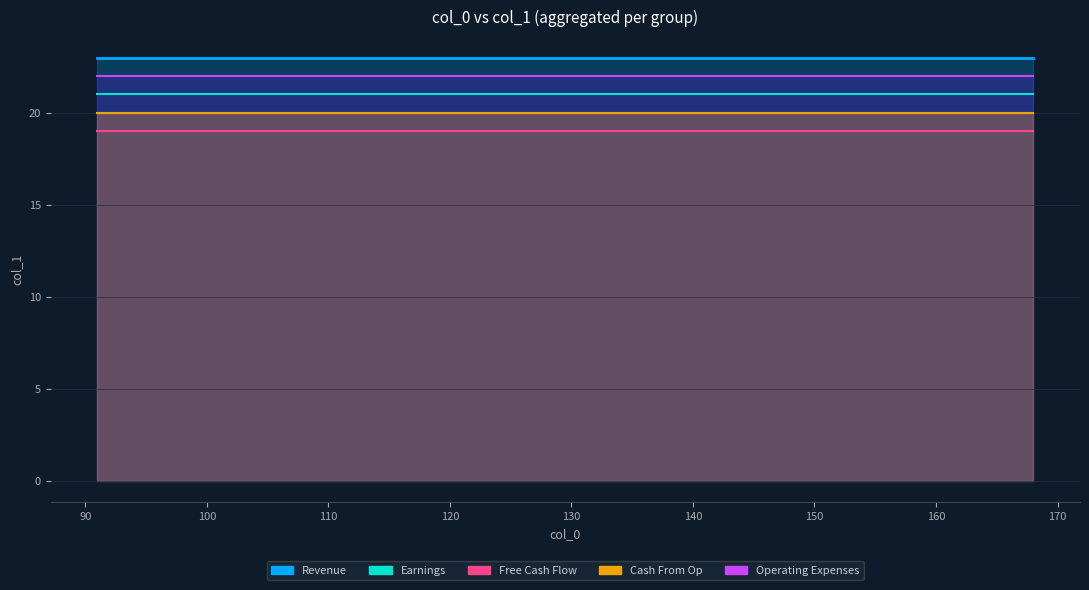

How many lines are shown in the chart?

5